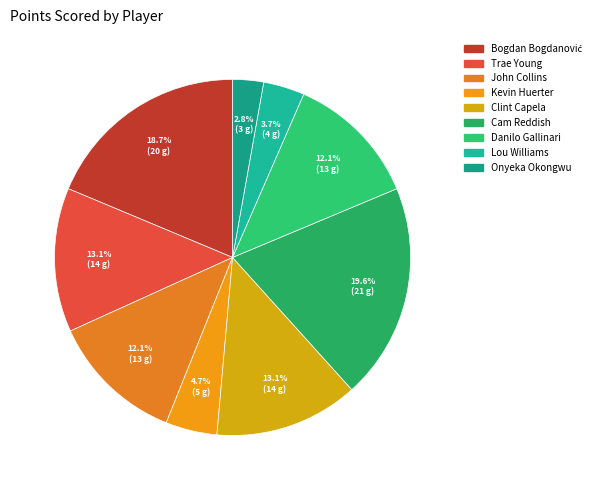

What percentage do Trae Young and Lou Williams together represent?

16.8%